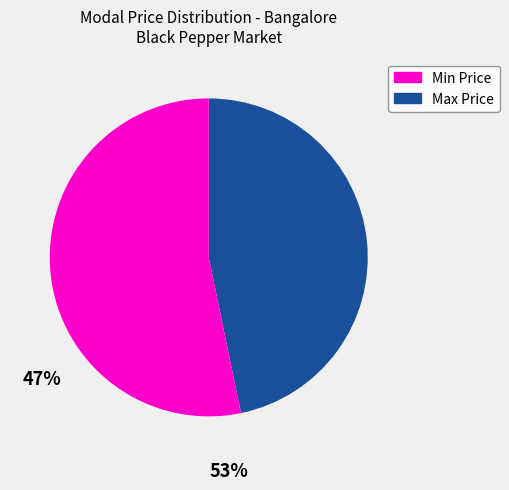

Is there any slice that represents more than half of the pie?

Yes